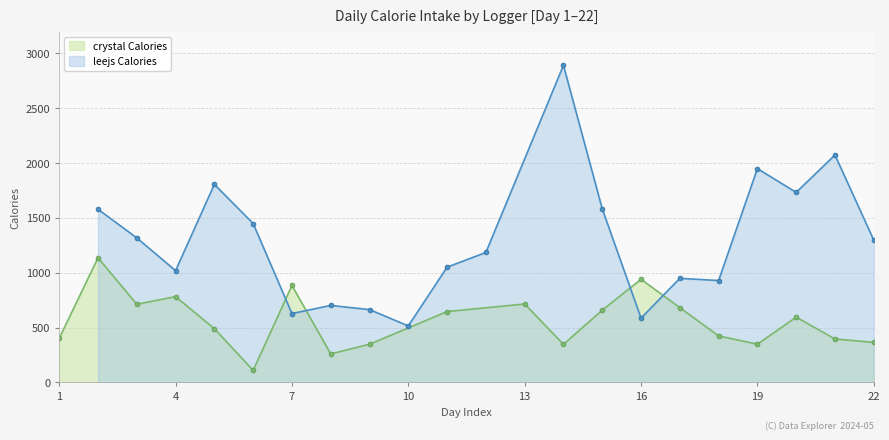

What are all the series names shown in the legend?

crystal Calories, leejs Calories